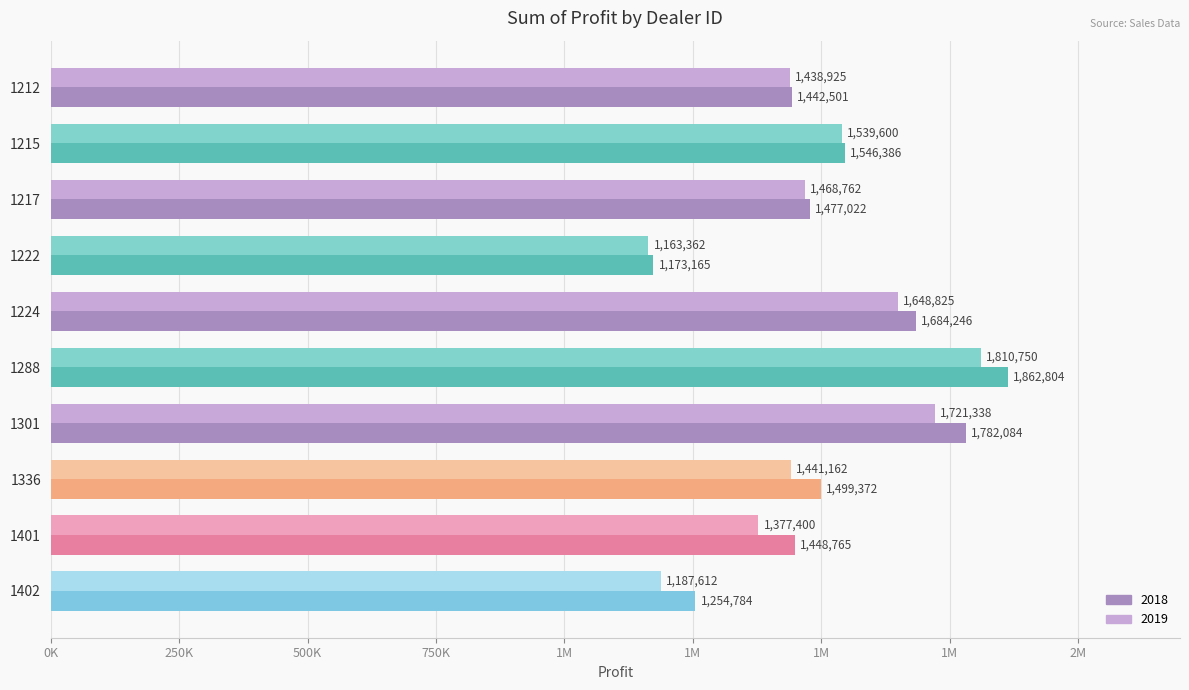

Reading left to right, list all the values displayed in this chart.

2018: 1442501.0	1546386.2	1477022.5	1173165.0	1684246.0	1862804.0	1782083.8	1499372.0	1448764.8	1254783.5
2019: 1438925.0	1539600.0	1468762.5	1163362.5	1648825.0	1810750.0	1721337.5	1441162.5	1377400.0	1187612.5